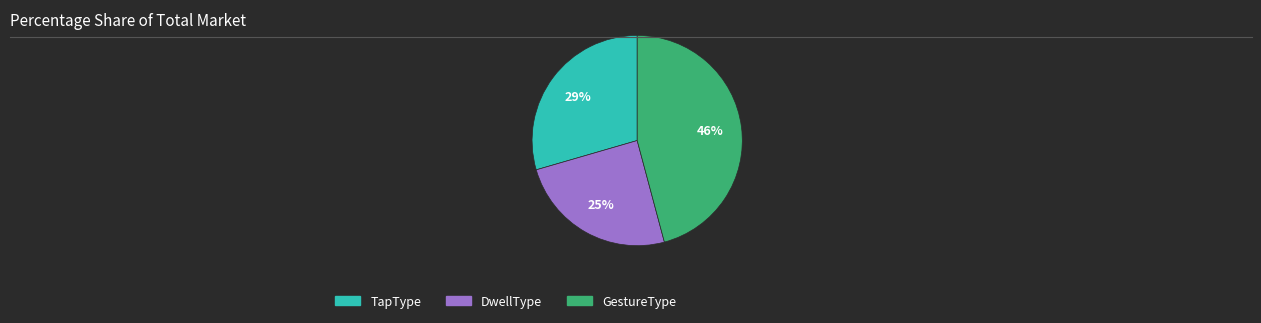

Between DwellType and TapType, which is larger?

TapType